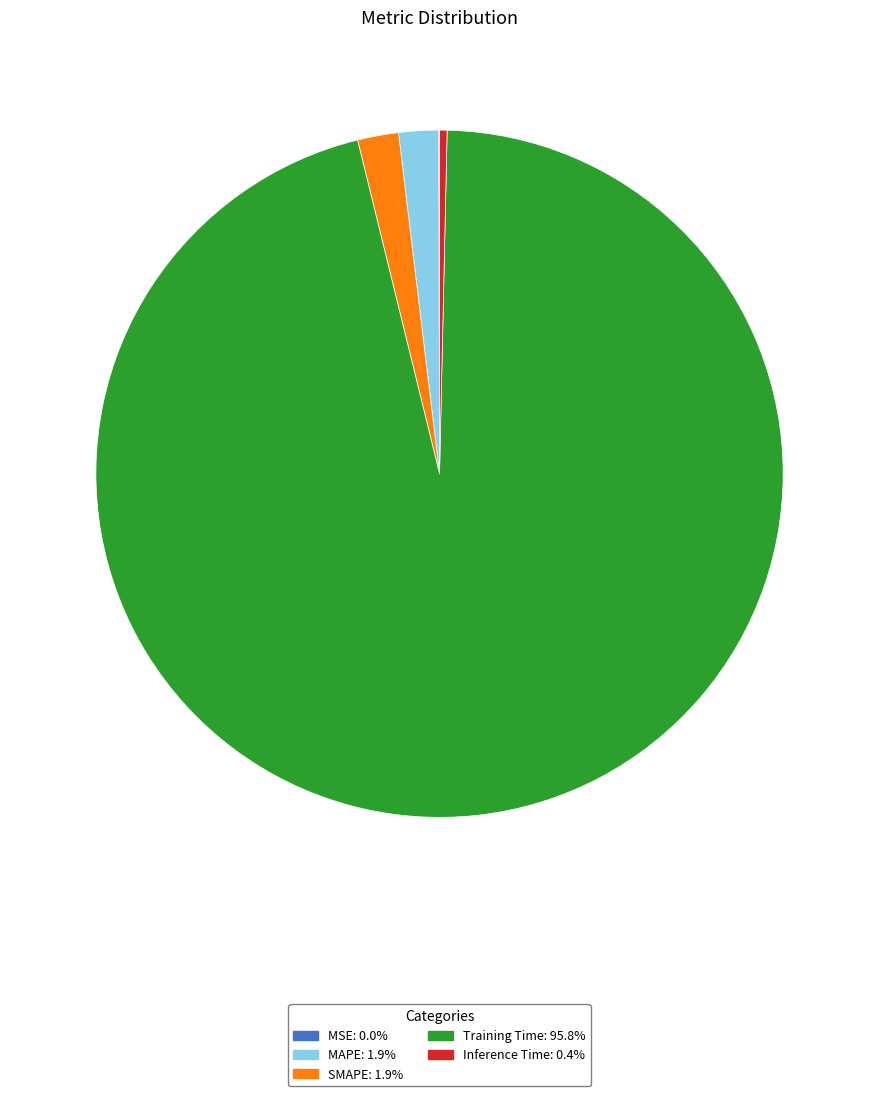

Which category accounts for the majority?

Training Time